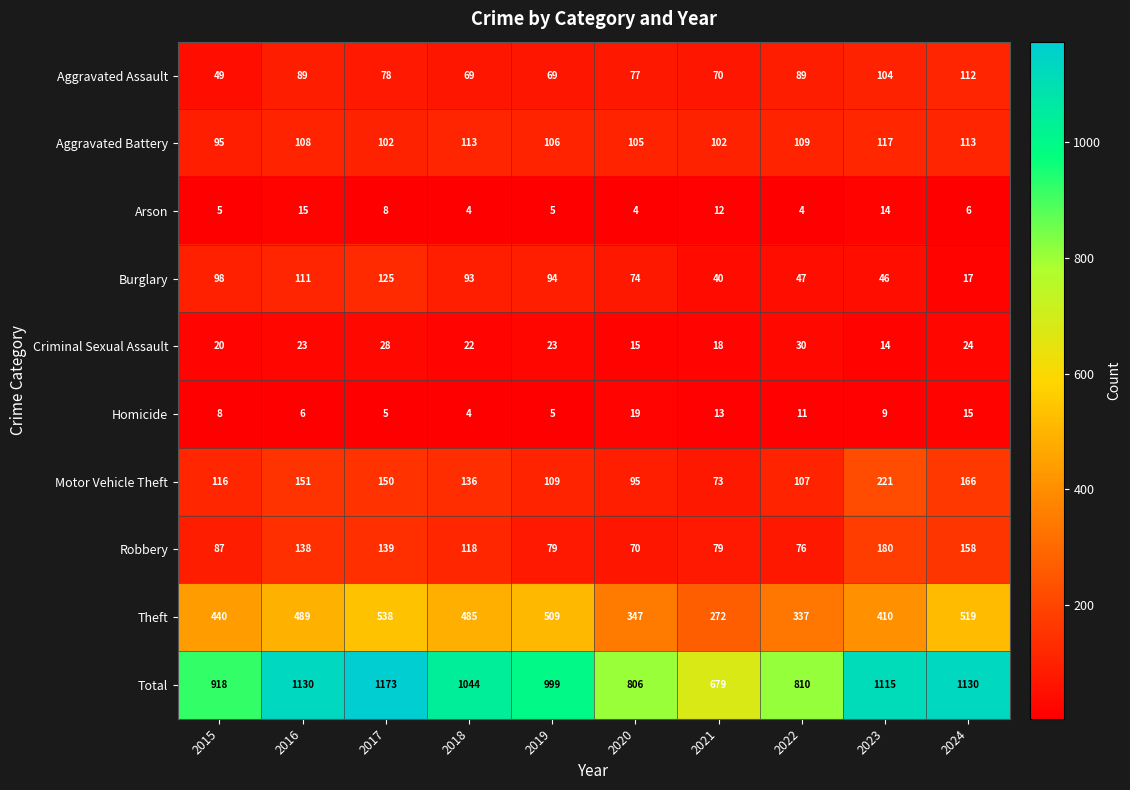

Rank the series by their maximum value, from highest to lowest.

Total, Theft, Motor Vehicle Theft, Robbery, Burglary, Aggravated Battery, Aggravated Assault, Criminal Sexual Assault, Homicide, Arson